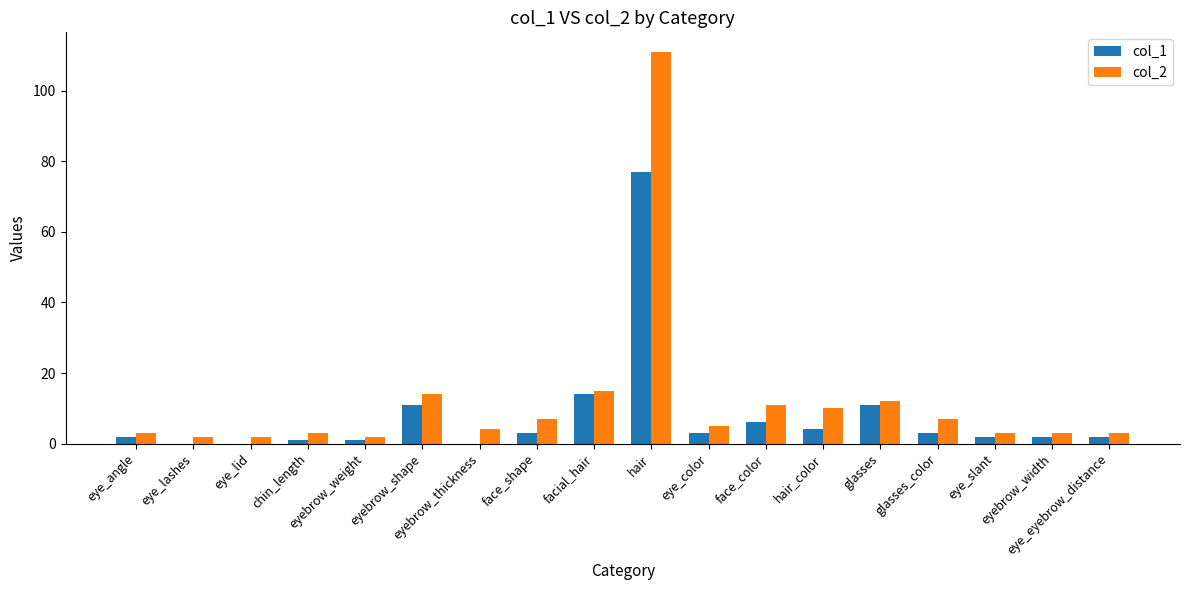

What is the maximum value shown in the chart?

111